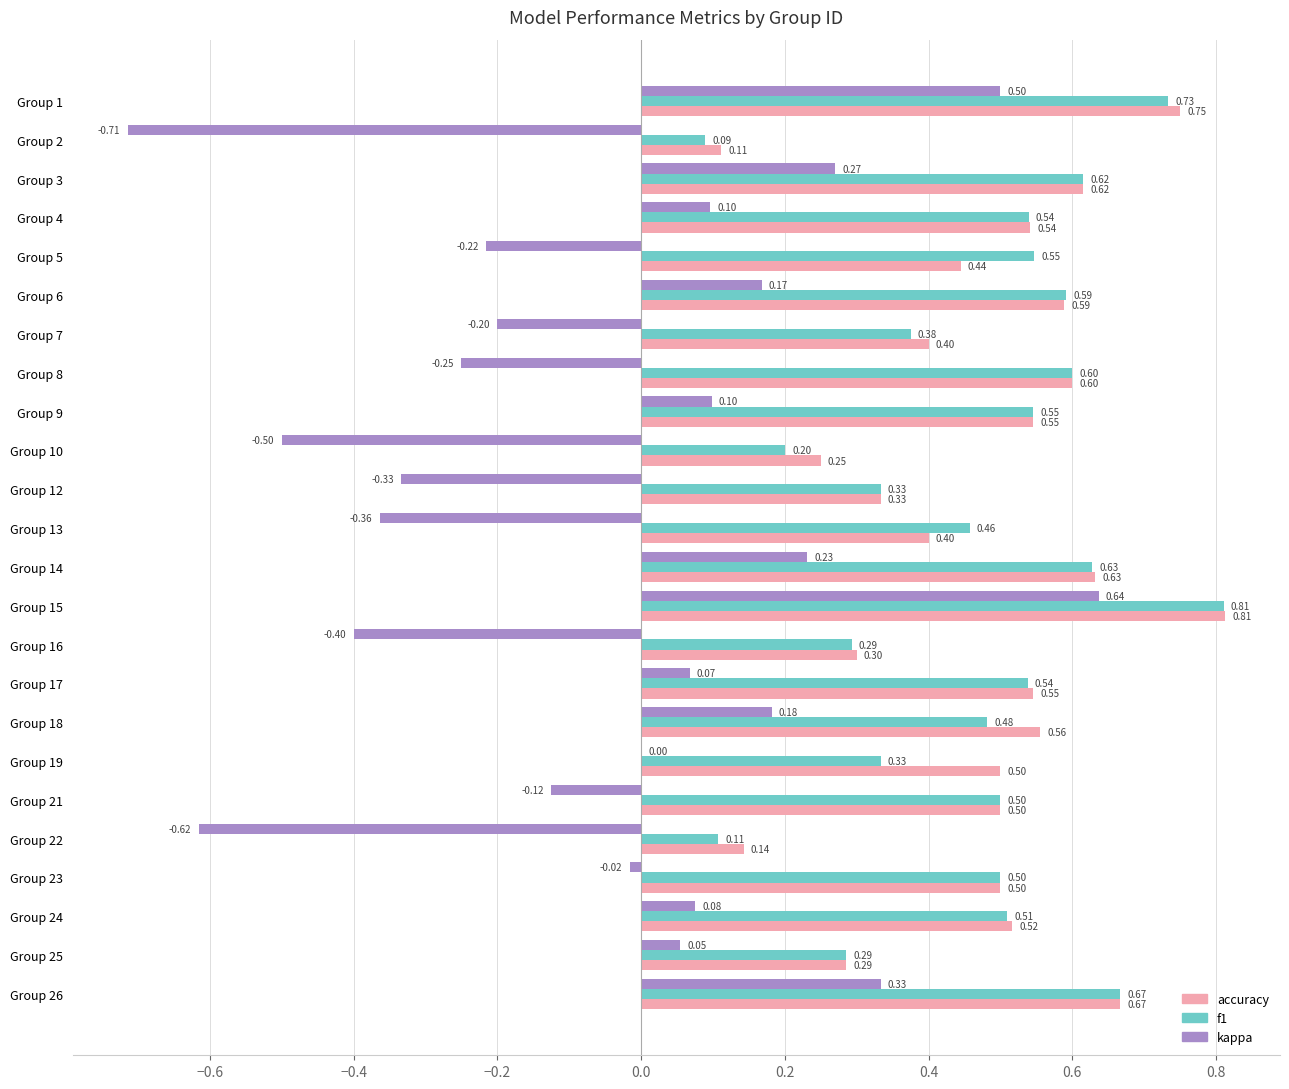

Which series changed the most between Group 2 and Group 16?

kappa